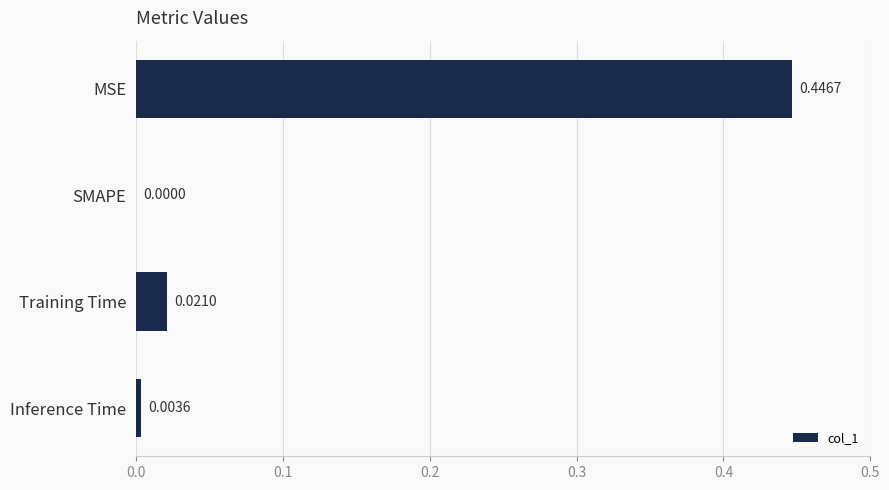

Are the bars horizontal?

Yes